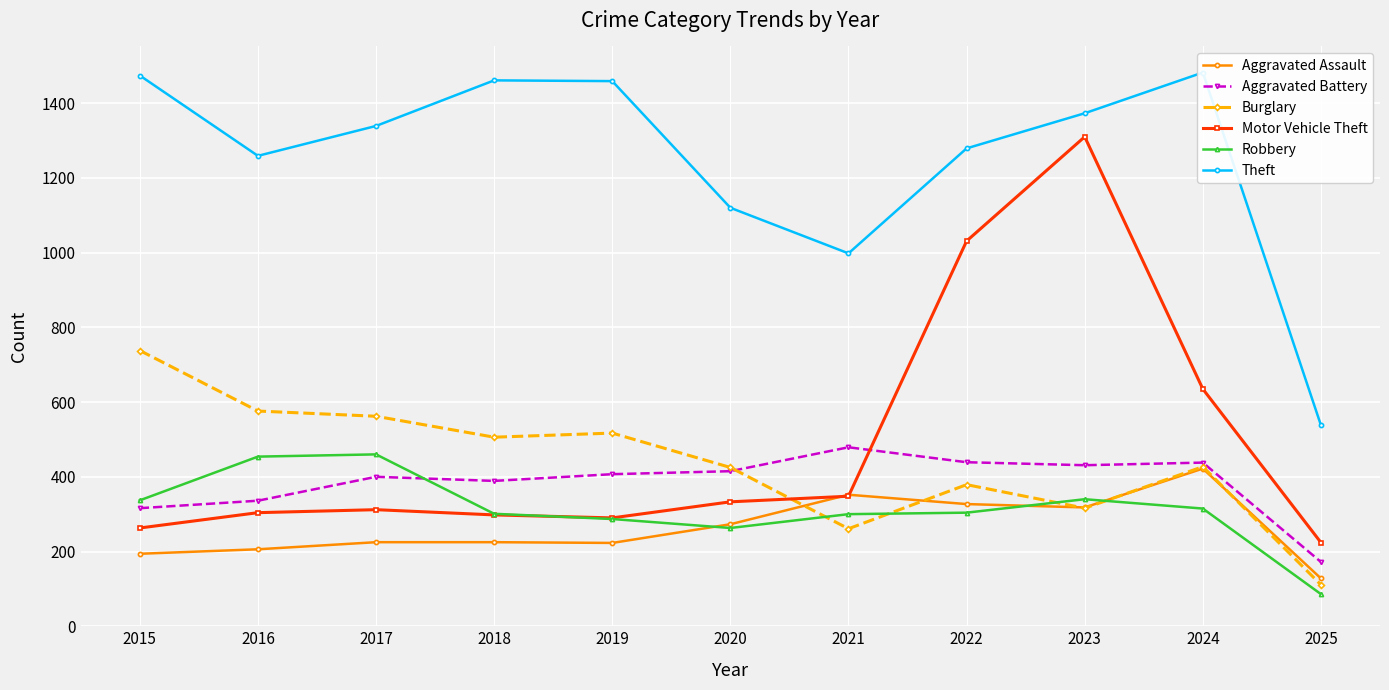

Read the Aggravated Battery value at 2023, to the nearest 5.

430